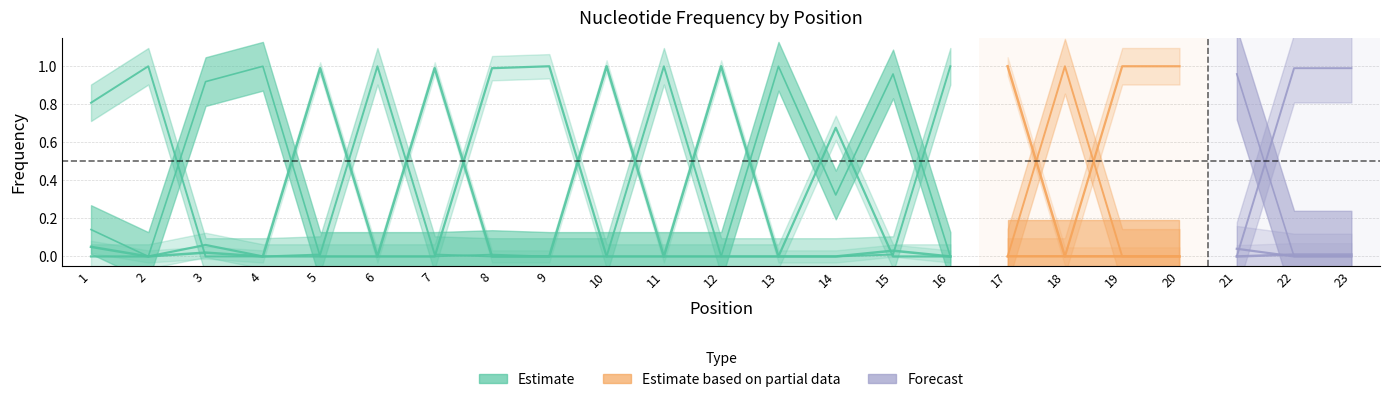

Between which two adjacent categories do C and A first intersect?

7 and 8